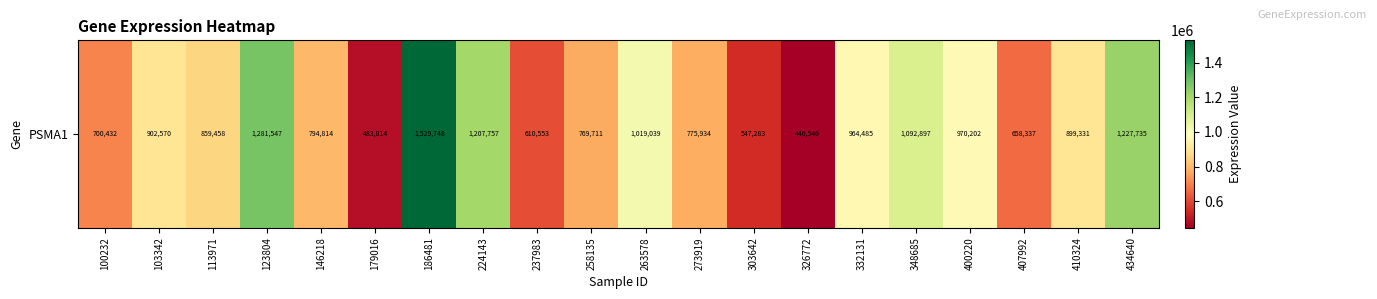

Between 103342 and 348685, which is larger?

348685